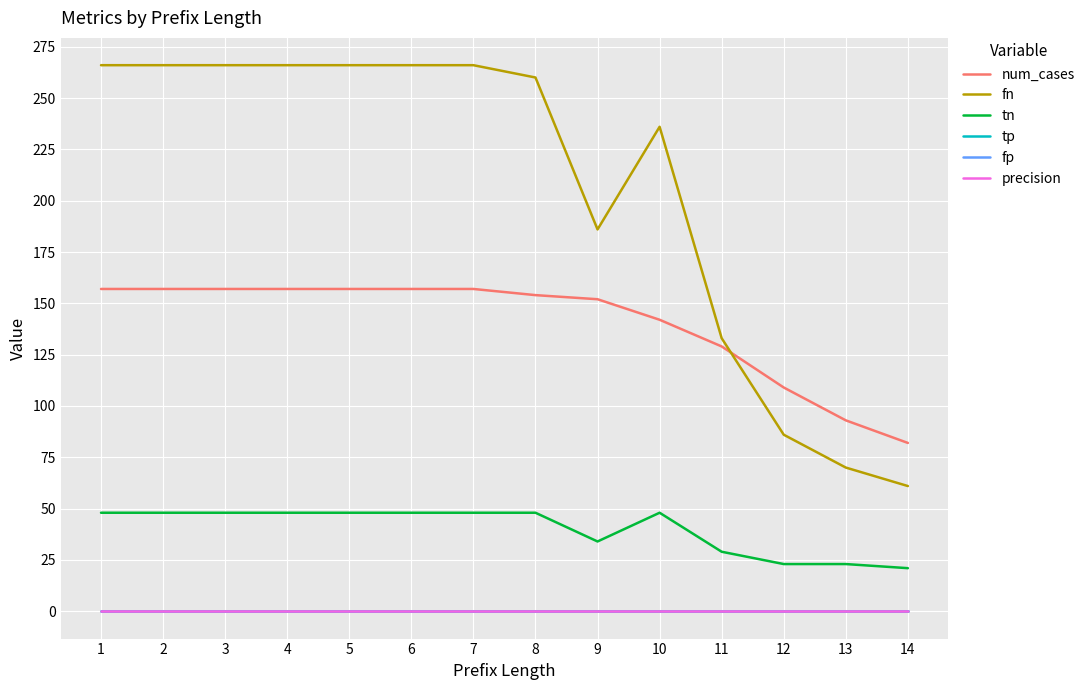

Does the chart display data point markers on the line(s)?

No